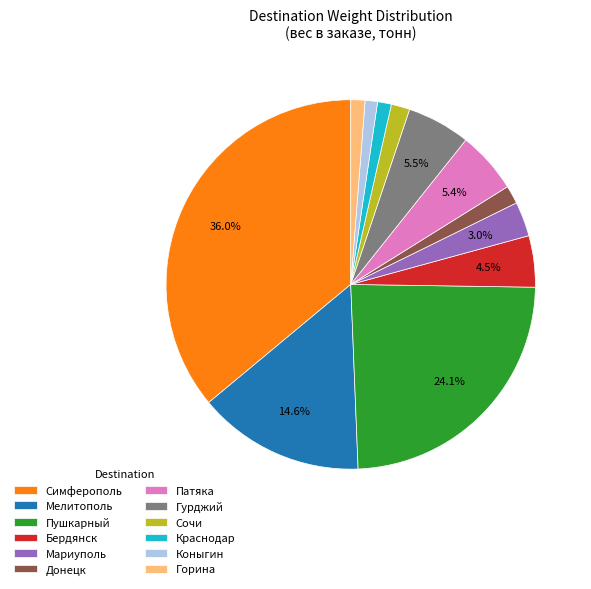

Is Бердянск the majority of the pie?

No